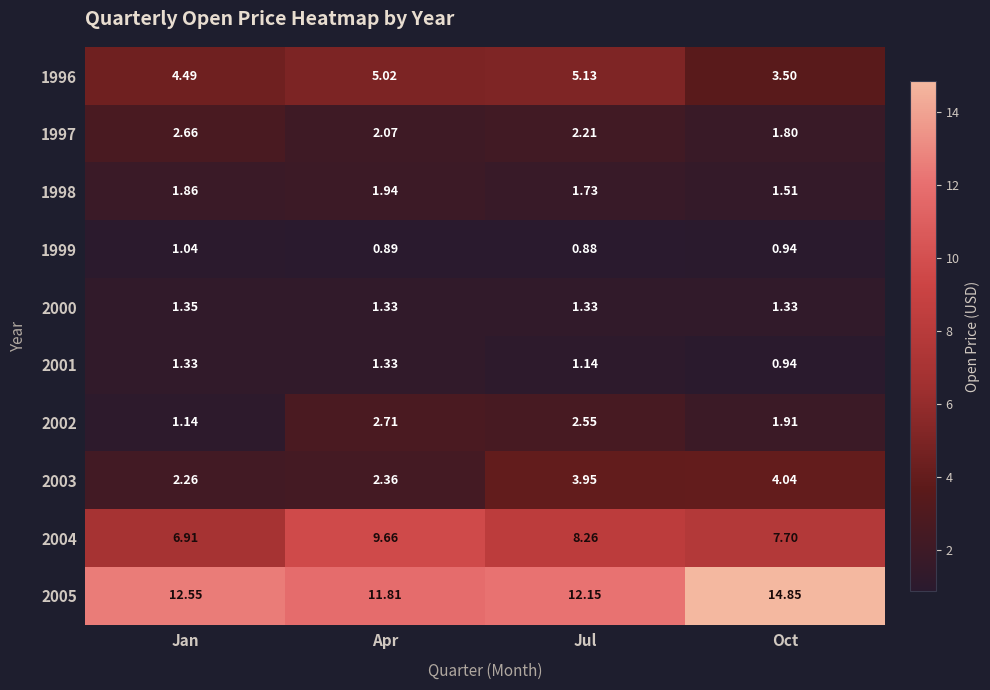

Where is 2002 nearest to the value 1?

Jan